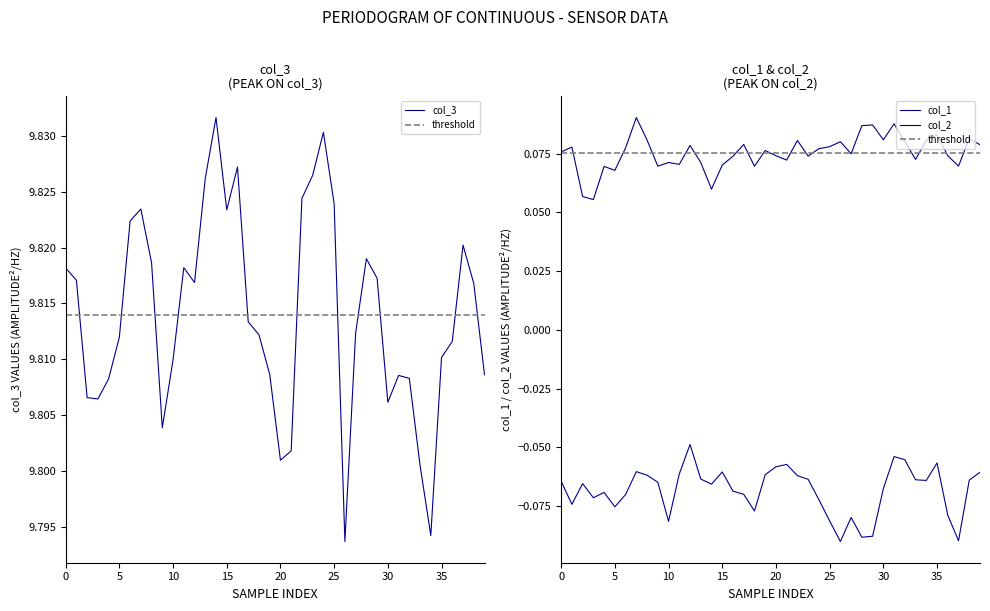

True or false: col_1 and col_2 cross at least once.

False